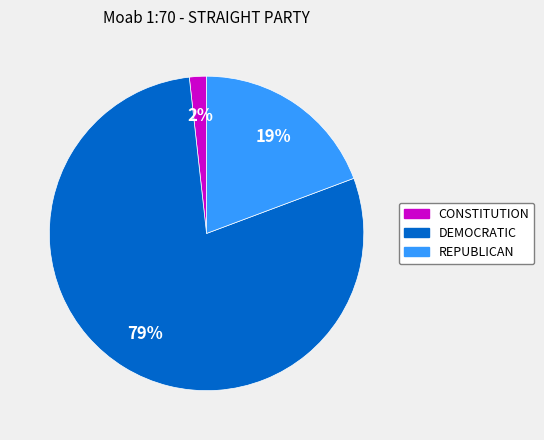

Is there any slice that represents more than half of the pie?

Yes